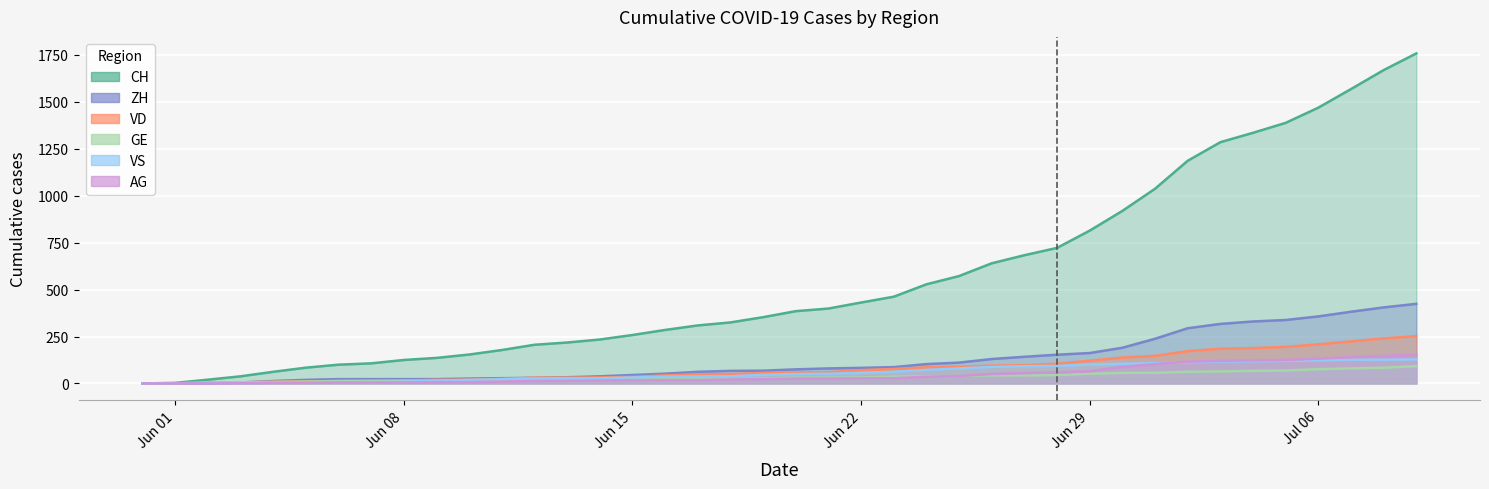

At which label does AG first exceed 26?

Jun 22